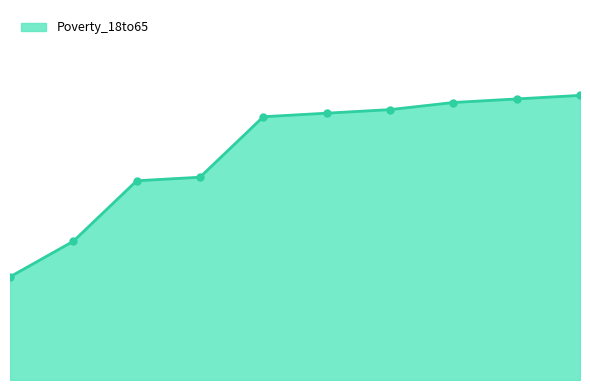

Rank the categories by value from highest to lowest.

2021, 2020, 2019, 2018, 2017, 2016, 2015, 2014, 2013, 2012